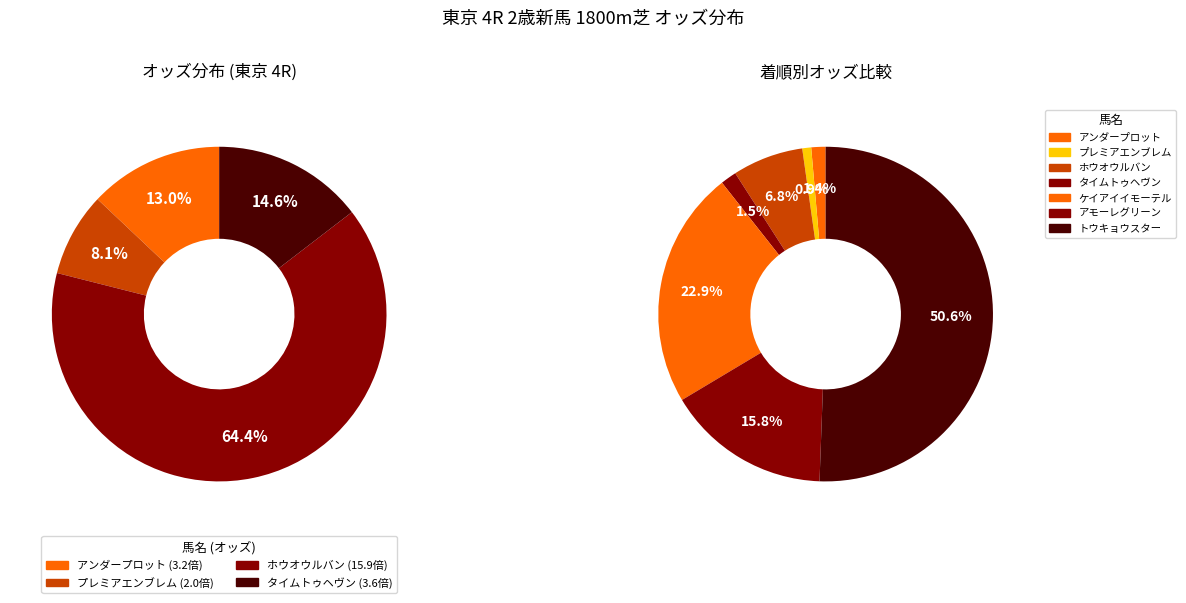

What is the change in value from アンダープロット to プレミアエンブレム?

-1.2